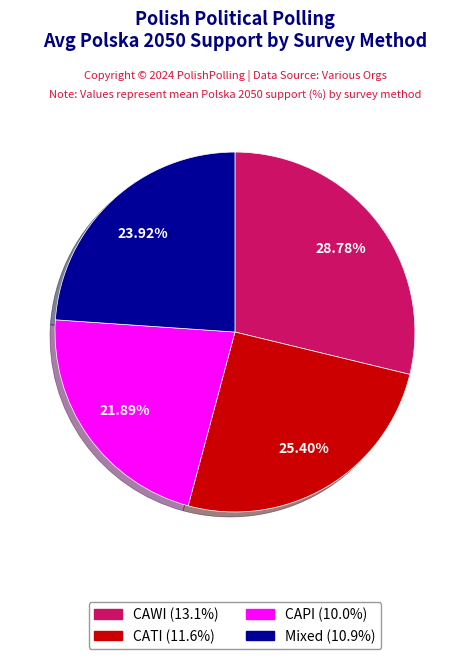

Count the number of slices in the pie.

4